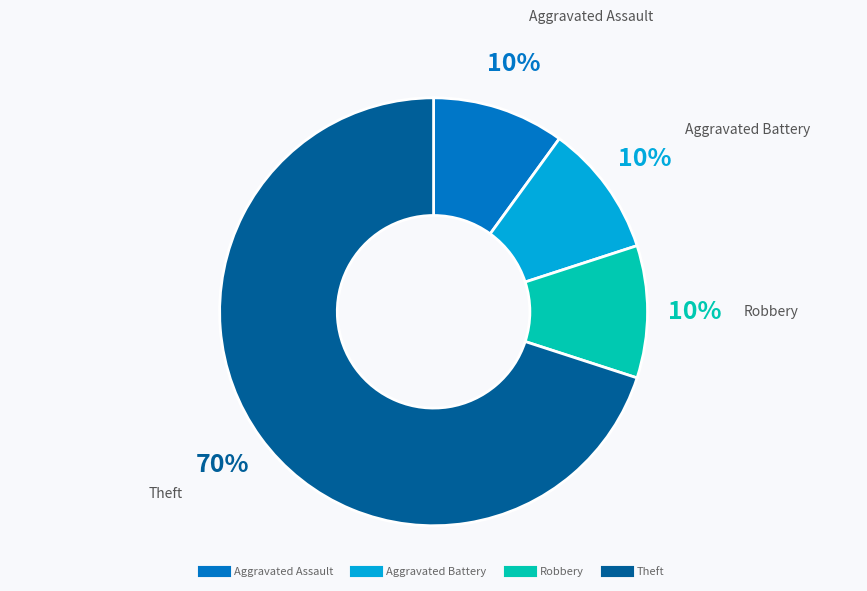

Which has a higher value, Theft or Aggravated Assault?

Theft